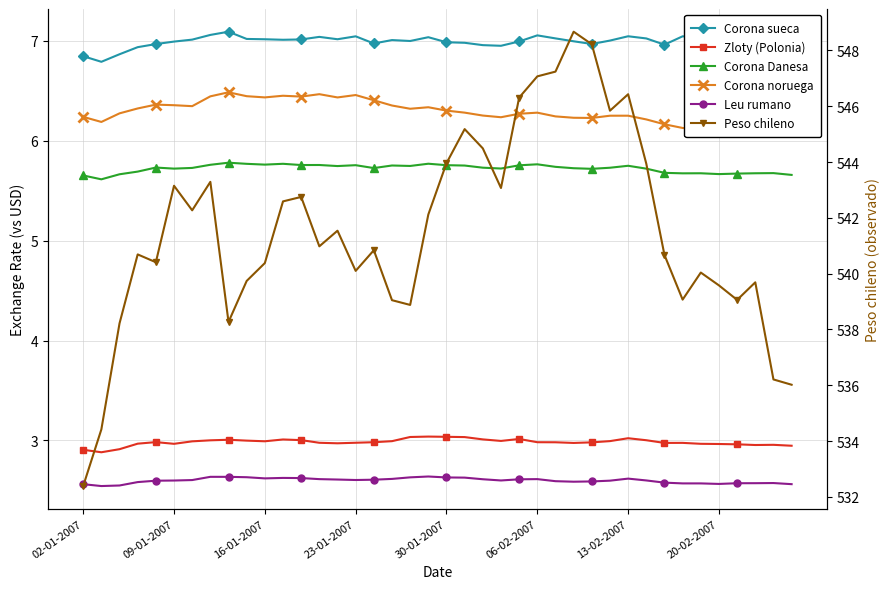

What is the difference between the maximum and minimum values in the Corona noruega series?

0.4